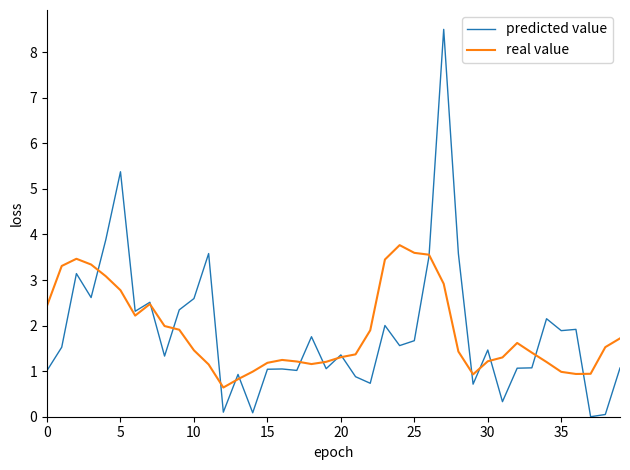

What is the highest value of the predicted value series?

8.5